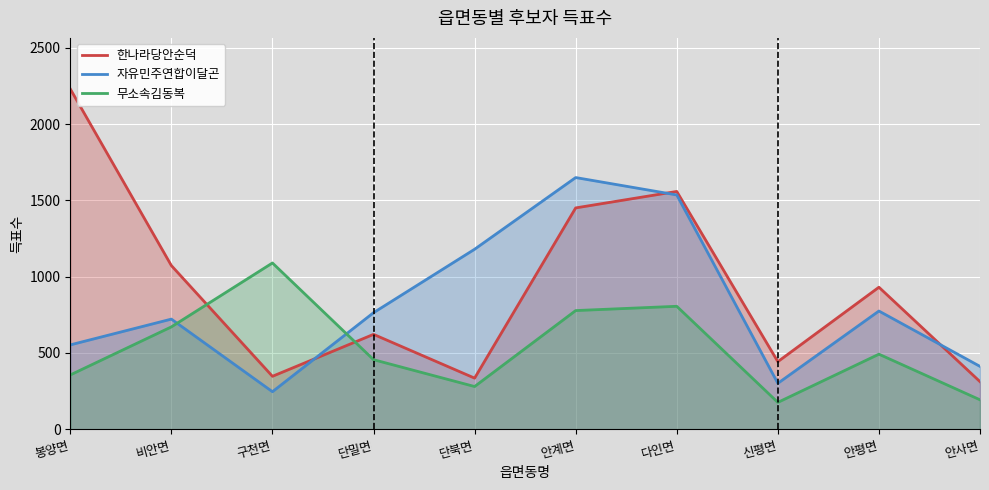

What position from the right is 비안면?

9